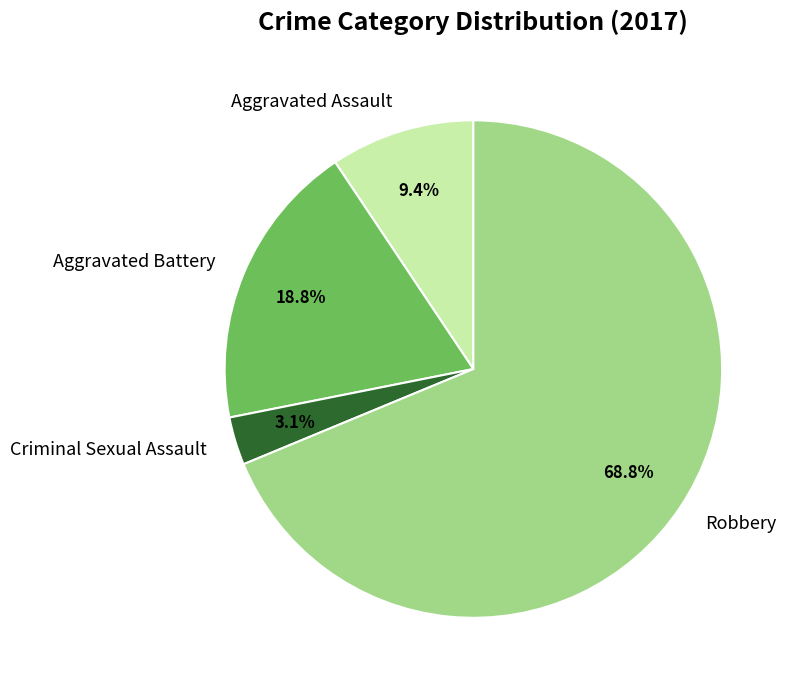

Rank the categories by value from highest to lowest.

Robbery, Aggravated Battery, Aggravated Assault, Criminal Sexual Assault